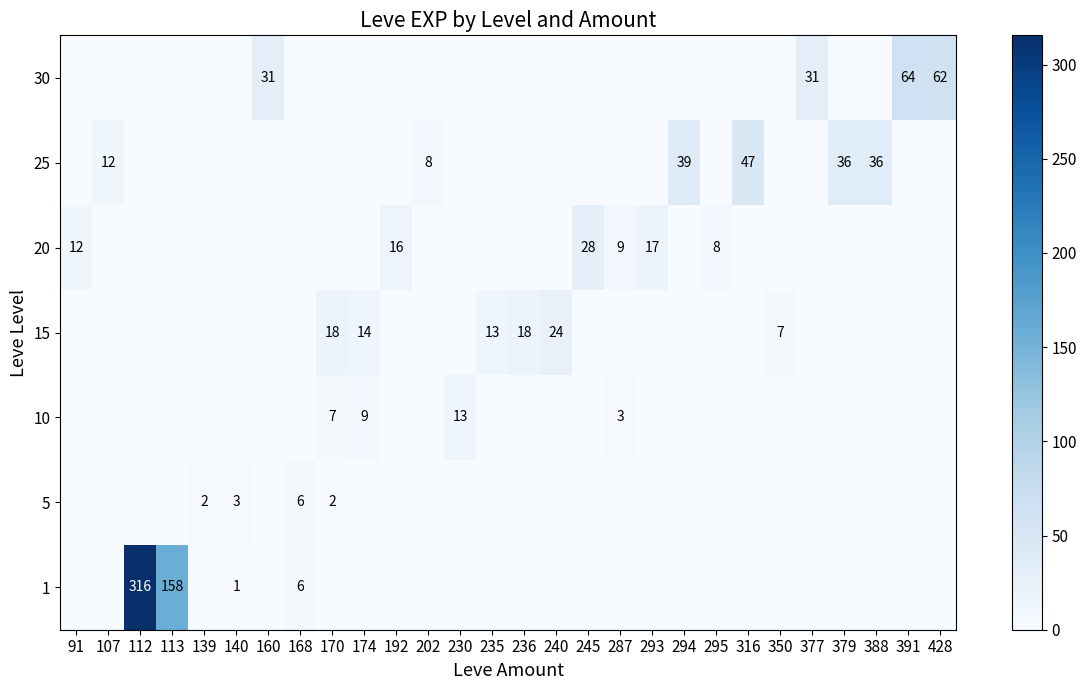

Which series has the largest total across all categories?

1